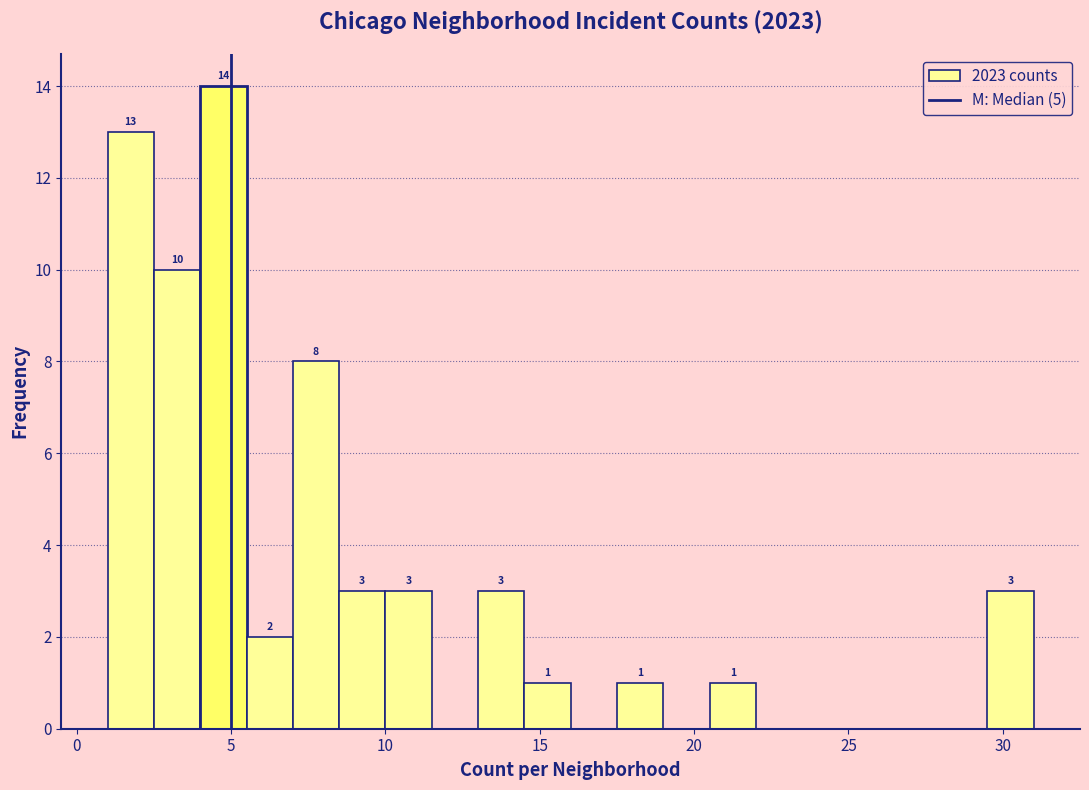

Around what value on the x-axis is the tallest bar? Give the approximate position of its centre, as read against the axis.

5.0